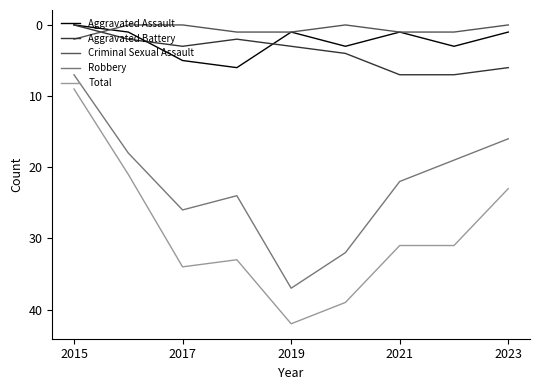

Which series has the largest total across all categories?

Total